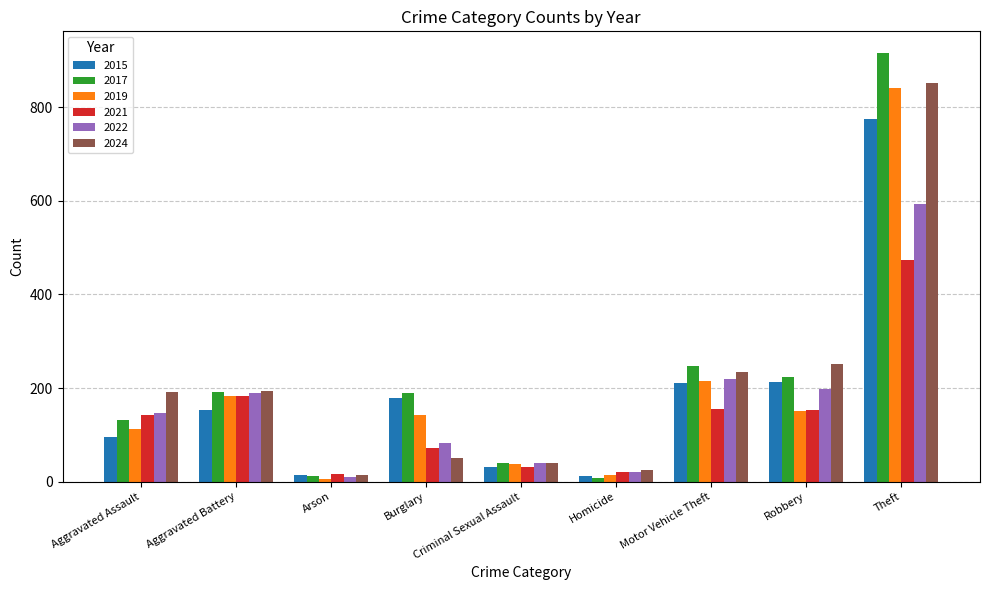

How many bars are there in each group?

6